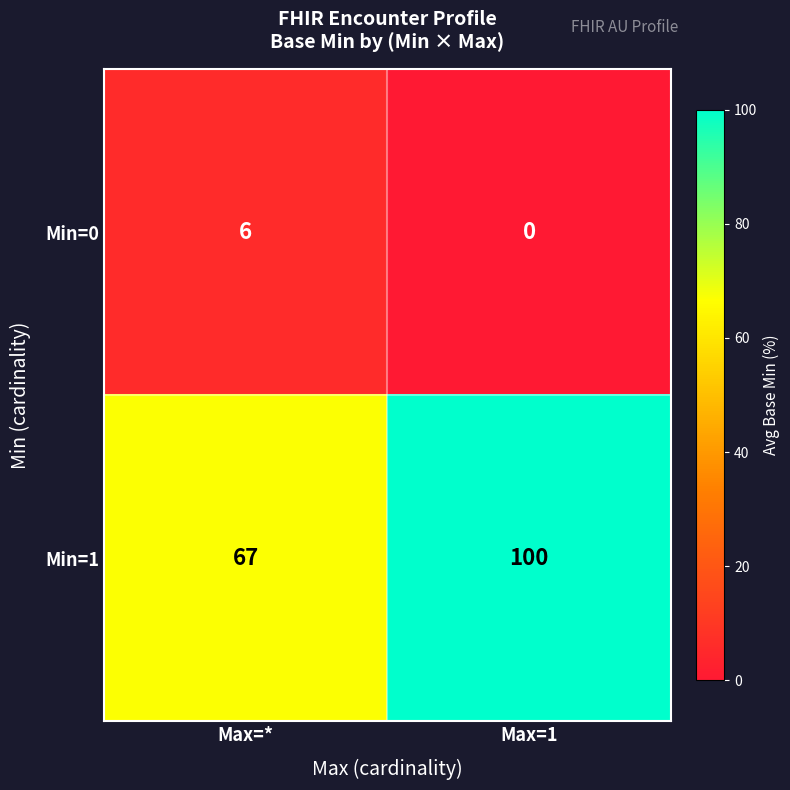

At Max=1, list the series in order from largest to smallest.

Min=1, Min=0